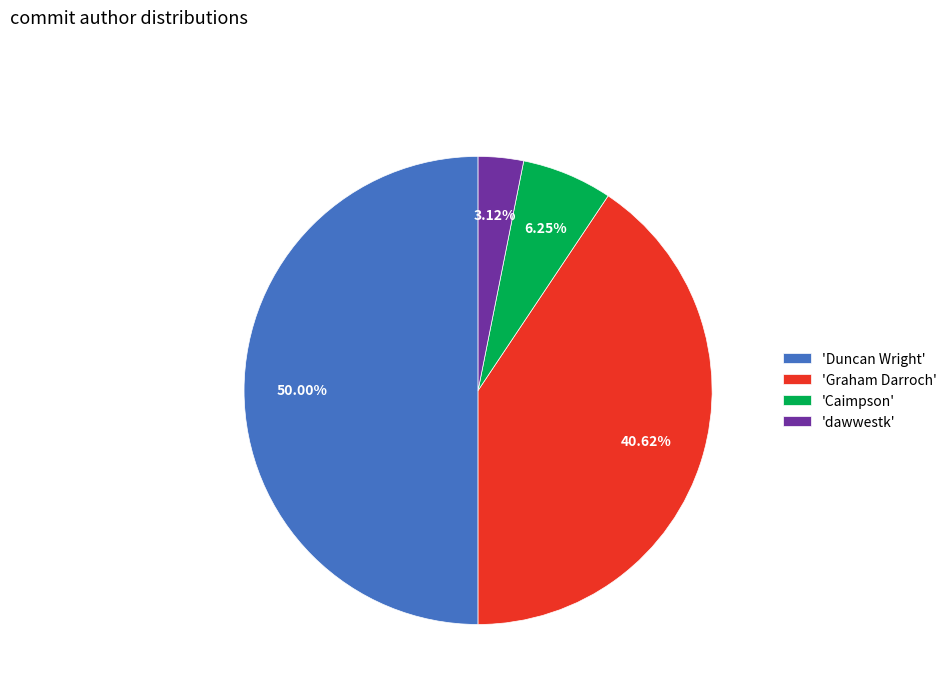

Which has a higher value, 'dawwestk' or 'Caimpson'?

'Caimpson'